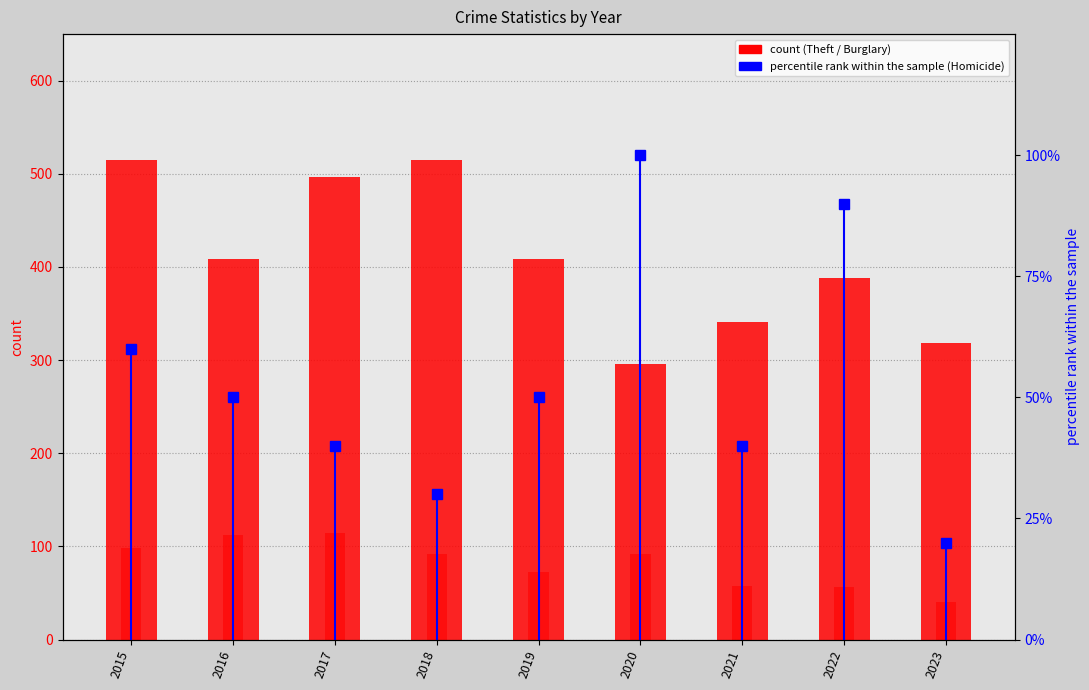

What is the minimum value for Theft?

296